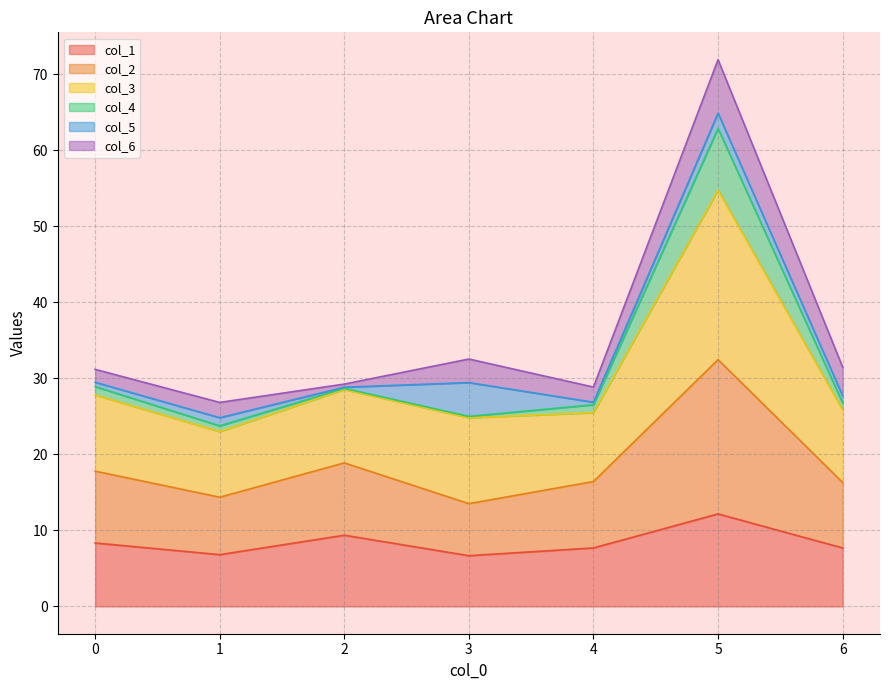

What is the average value of the col_1 series?

8.4